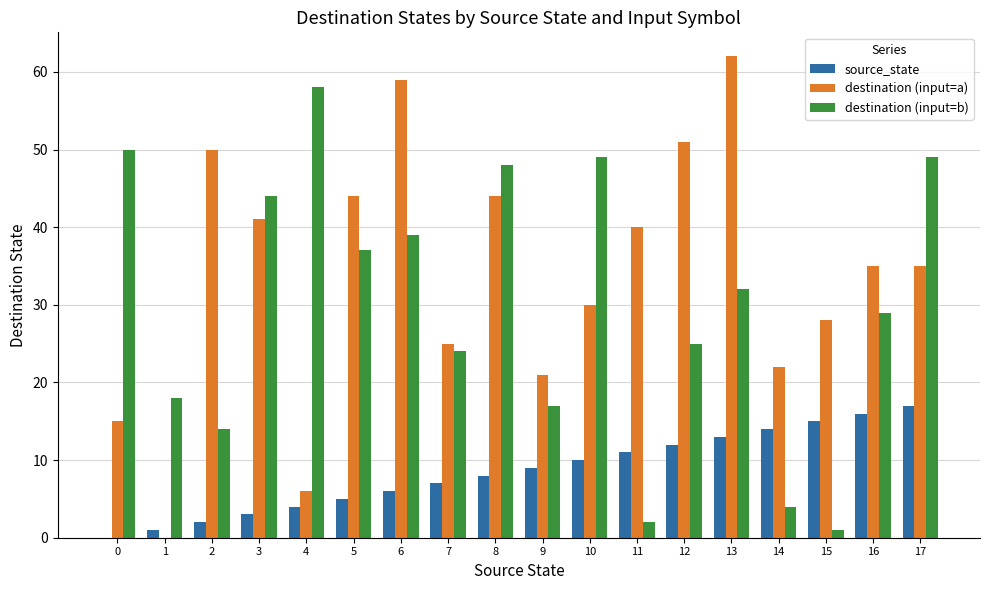

Reading left to right, list all the values displayed in this chart.

source_state: 0=0	1=1	2=2	3=3	4=4	5=5	6=6	7=7	8=8	9=9	10=10	11=11	12=12	13=13	14=14	15=15	16=16	17=17
destination (input=a): 0=15	1=0	2=50	3=41	4=6	5=44	6=59	7=25	8=44	9=21	10=30	11=40	12=51	13=62	14=22	15=28	16=35	17=35
destination (input=b): 0=50	1=18	2=14	3=44	4=58	5=37	6=39	7=24	8=48	9=17	10=49	11=2	12=25	13=32	14=4	15=1	16=29	17=49